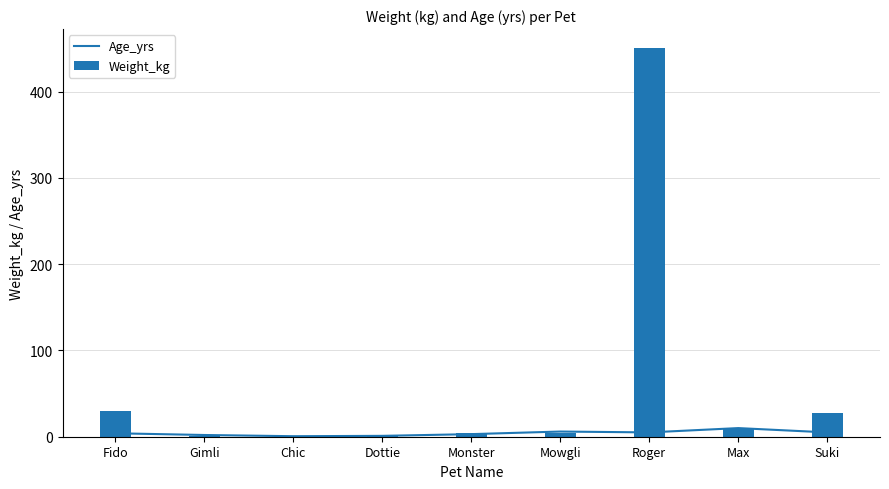

At Mowgli, list the series in order from smallest to largest.

Weight_kg, Age_yrs